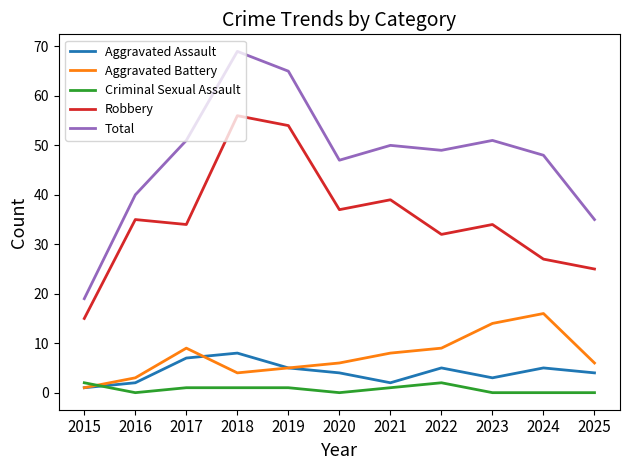

Which series has the largest total across all categories?

Total